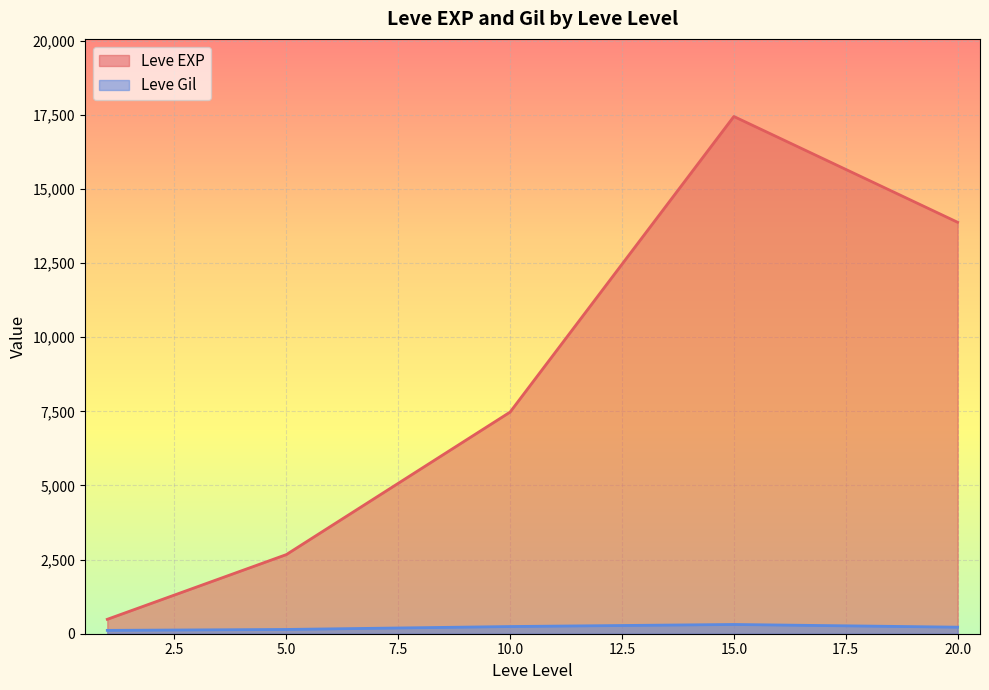

Rank the series by their average value, from lowest to highest.

Leve Gil, Leve EXP